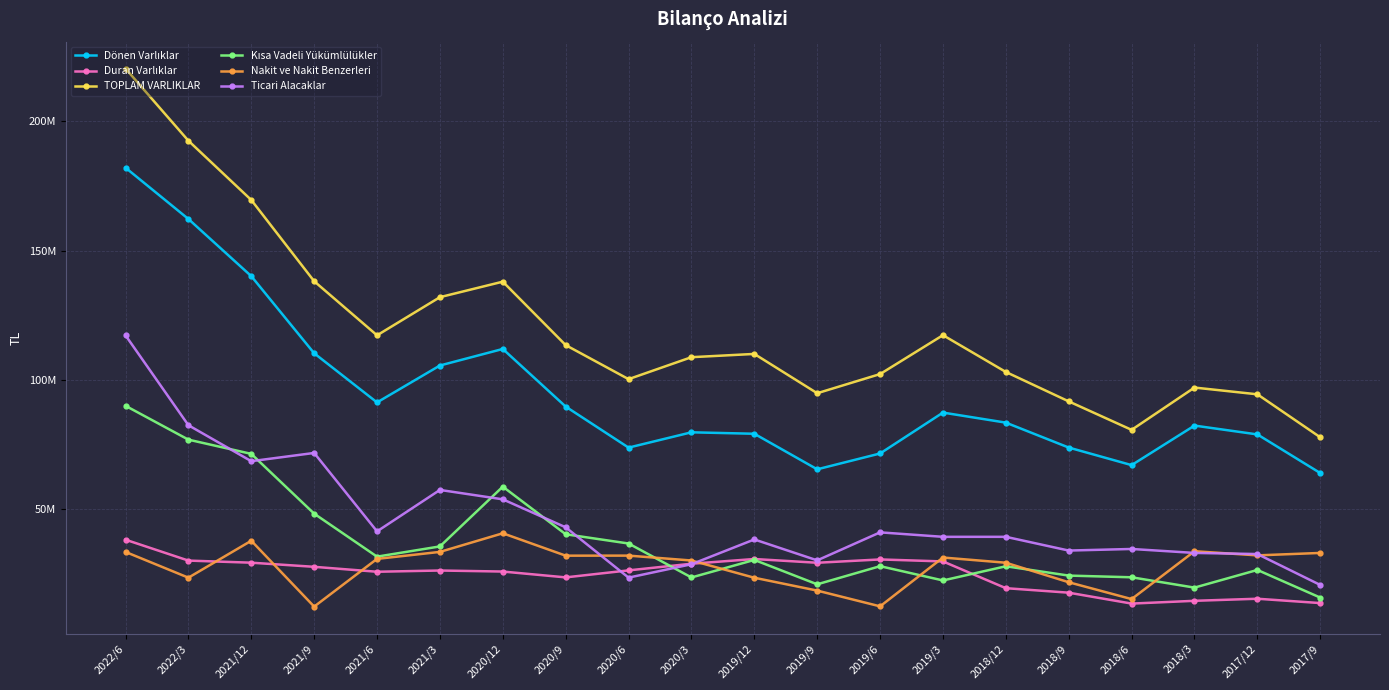

In Nakit ve Nakit Benzerleri, how many points are lower than both neighbors (excluding endpoints)?

6